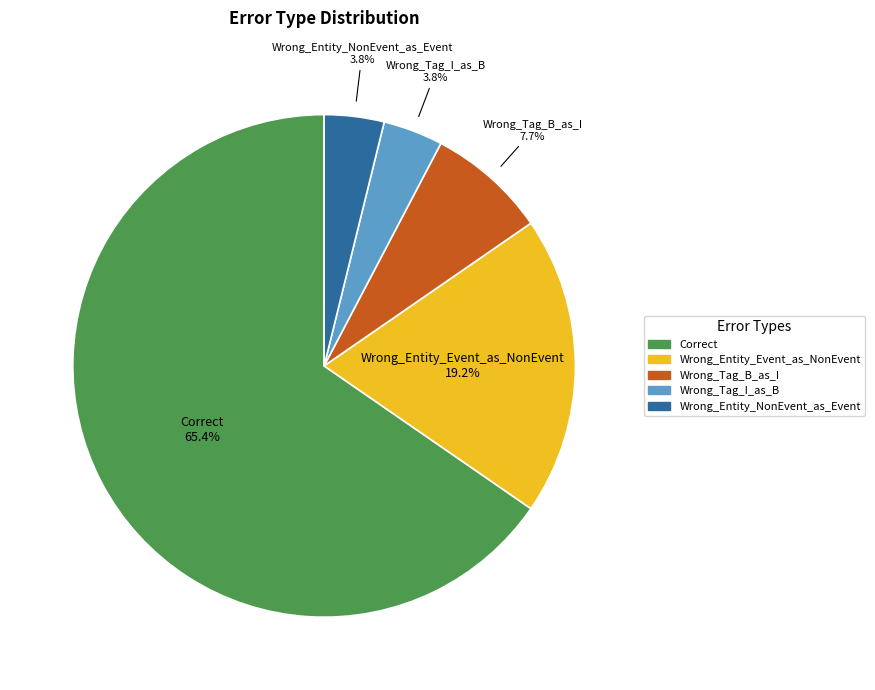

What is the largest slice in the pie chart?

Correct